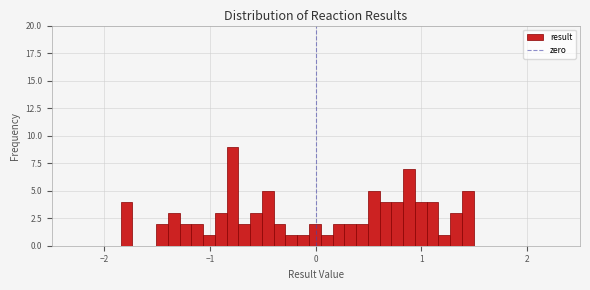

Read against the x-axis, roughly where is the centre of the tallest bar?

-0.8